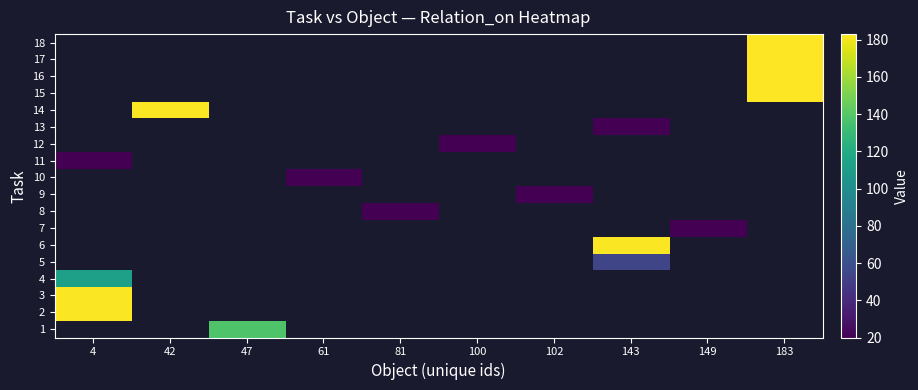

How many positive values does the 17 series have?

1